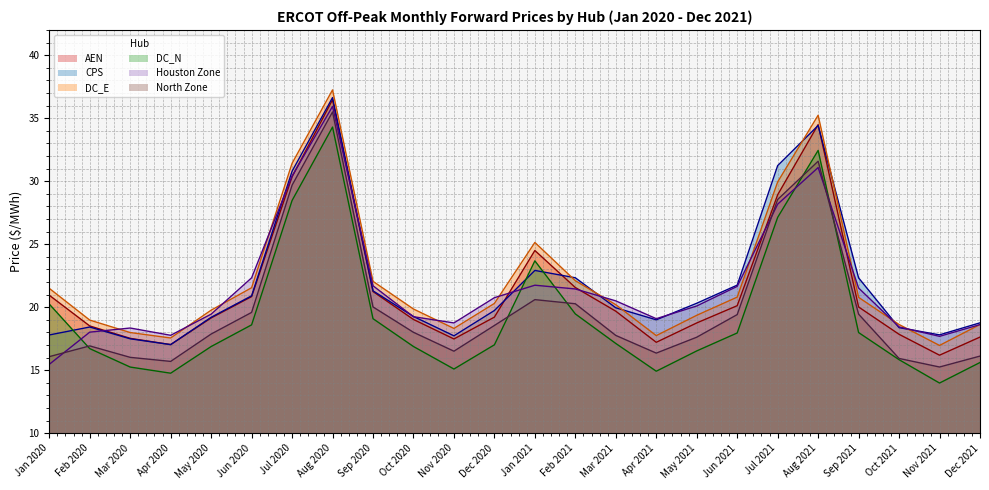

Reading right to left, transcribe all the data shown in this chart.

AEN: 17.6	16.2	17.8	20.0	34.5	28.9	20.1	18.7	17.2	19.7	21.6	24.5	19.2	17.5	19.0	21.2	36.5	30.3	20.8	19.1	17.0	17.5	18.5	20.9
CPS: 18.8	17.8	18.4	22.3	34.4	31.2	21.7	20.3	19.0	19.9	22.3	22.9	19.7	17.7	19.3	21.3	36.6	30.8	20.9	19.2	17.0	17.5	18.4	17.8
DC_E: 18.6	17.0	18.6	20.8	35.2	29.9	20.8	19.4	17.7	20.2	22.1	25.1	20.3	18.3	19.9	22.0	37.2	31.4	21.5	19.8	17.6	18.0	19.0	21.5
DC_N: 15.6	14.0	15.8	18.0	32.4	27.1	18.0	16.5	14.9	17.1	19.5	23.7	17.0	15.1	16.9	19.1	34.3	28.5	18.6	16.9	14.8	15.2	16.7	20.2
Houston Zone: 18.6	17.7	18.4	21.5	31.1	28.2	21.6	20.1	19.1	20.5	21.4	21.7	20.8	18.7	19.2	21.7	35.9	30.4	22.3	19.4	17.8	18.3	18.0	15.5
North Zone: 16.1	15.2	15.9	19.4	31.6	28.5	19.4	17.6	16.4	17.8	20.3	20.6	18.5	16.5	18.0	20.0	35.5	29.7	19.6	17.9	15.7	16.0	16.9	16.1